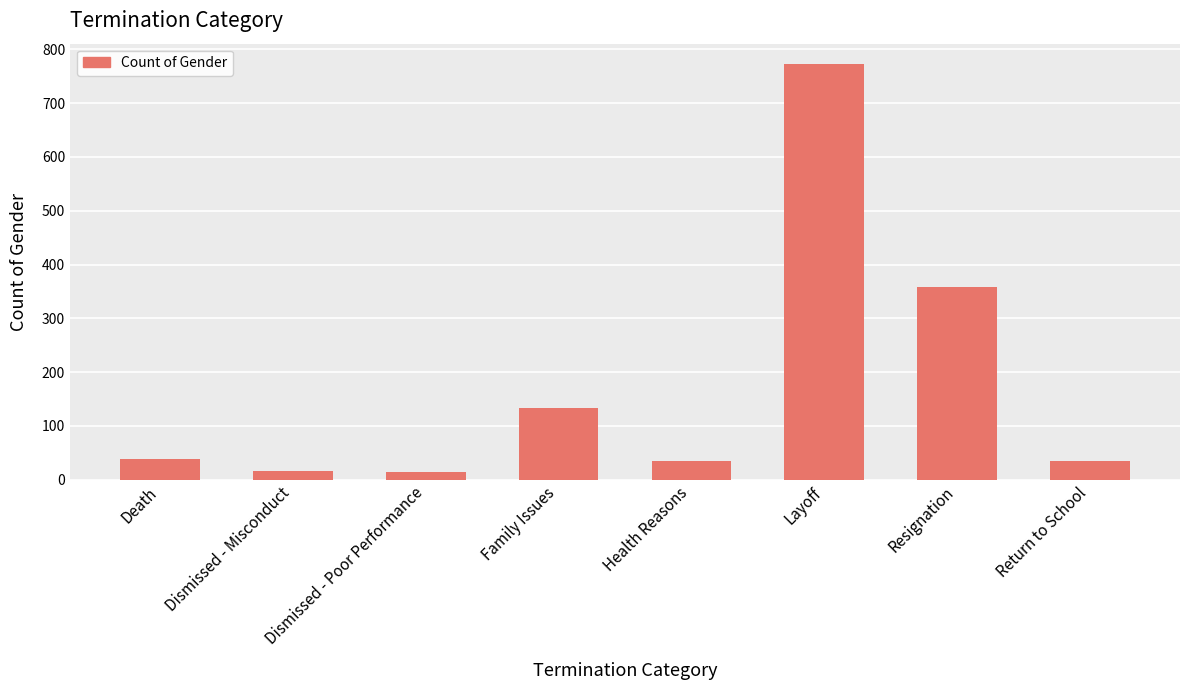

The value at Layoff is 1260. True or false?

False